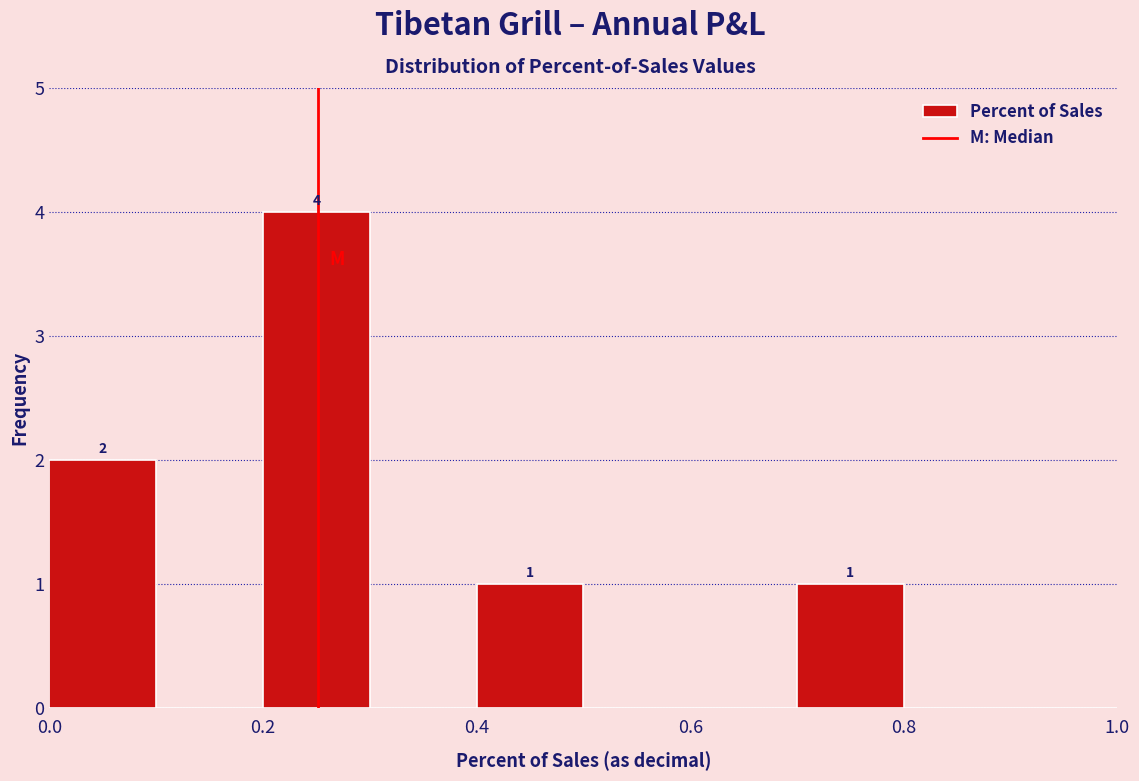

Over which range of the x-axis is the bar tallest?

0.2 to 0.3